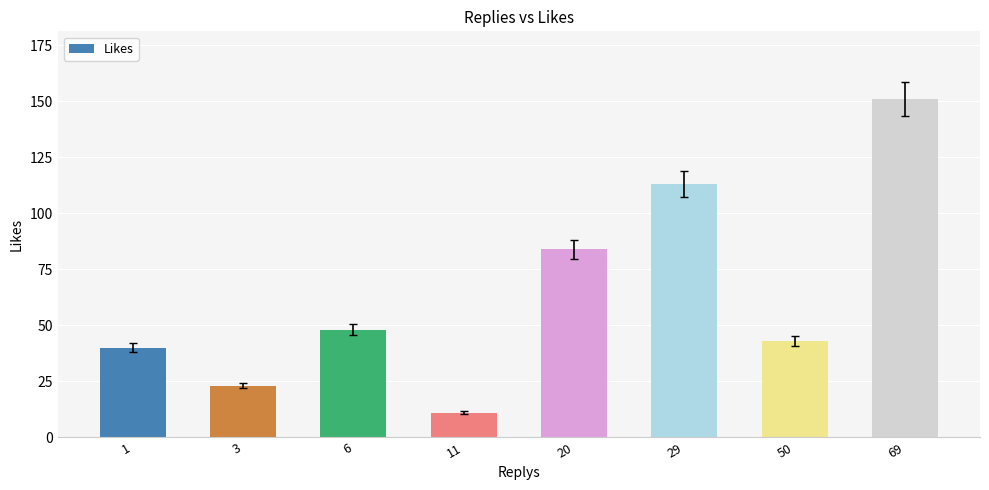

What is the difference between the values at 20 and 6?

36